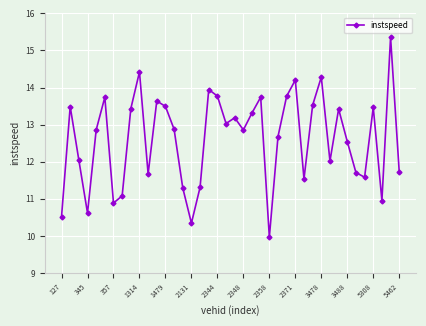

What is the difference between the second highest and minimum values?

4.5